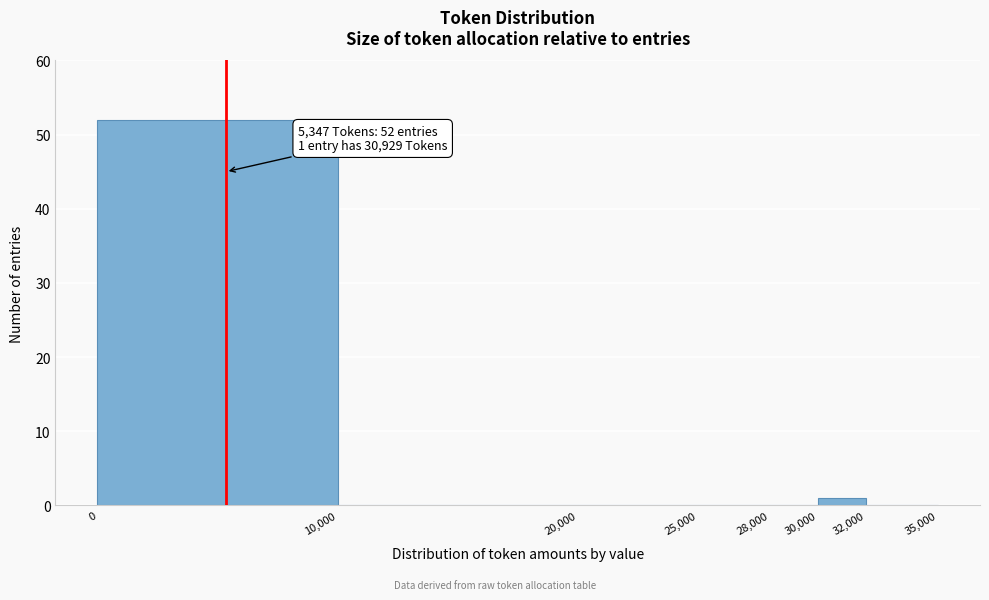

Which range on the x-axis has the tallest bar?

0 to 10,000